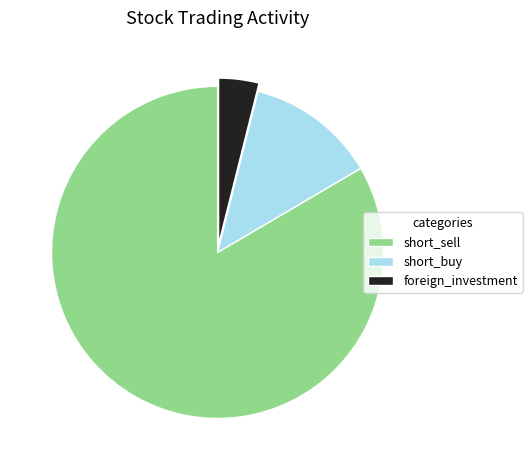

Which category has the biggest portion of the pie?

short_sell